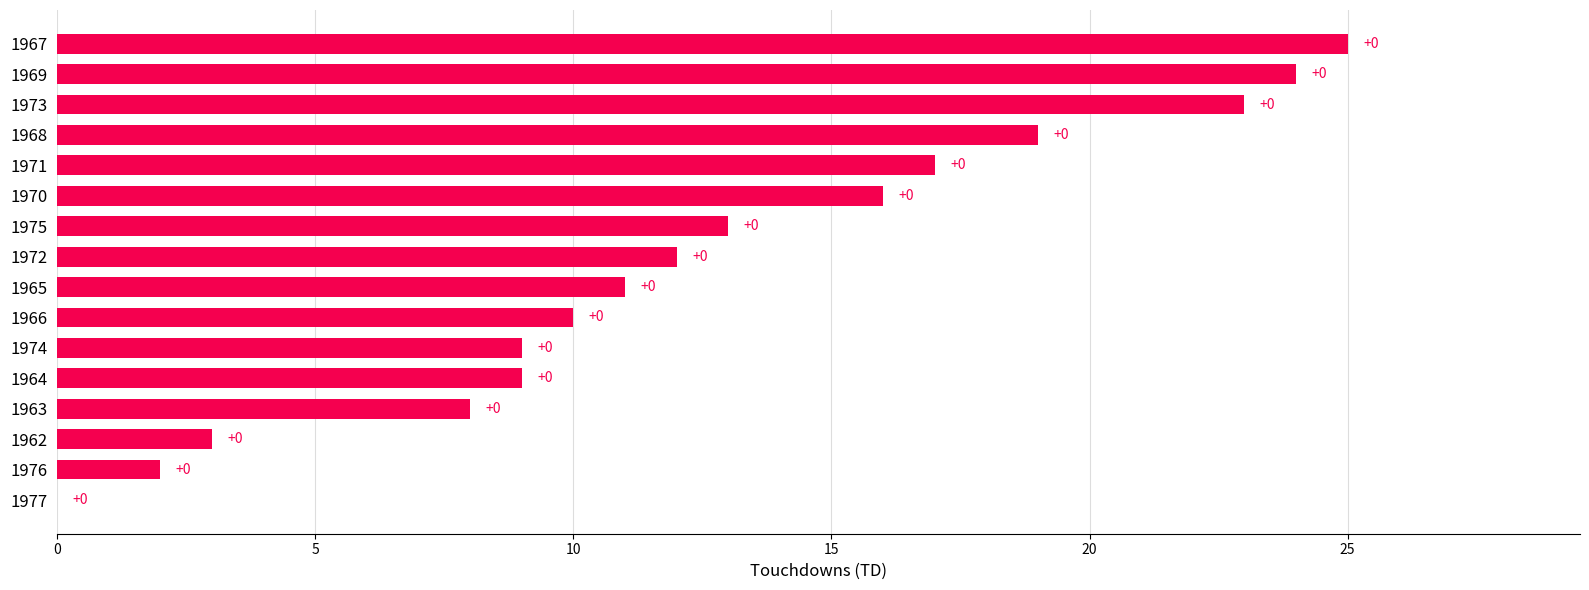

What is the maximum value shown in the chart?

25